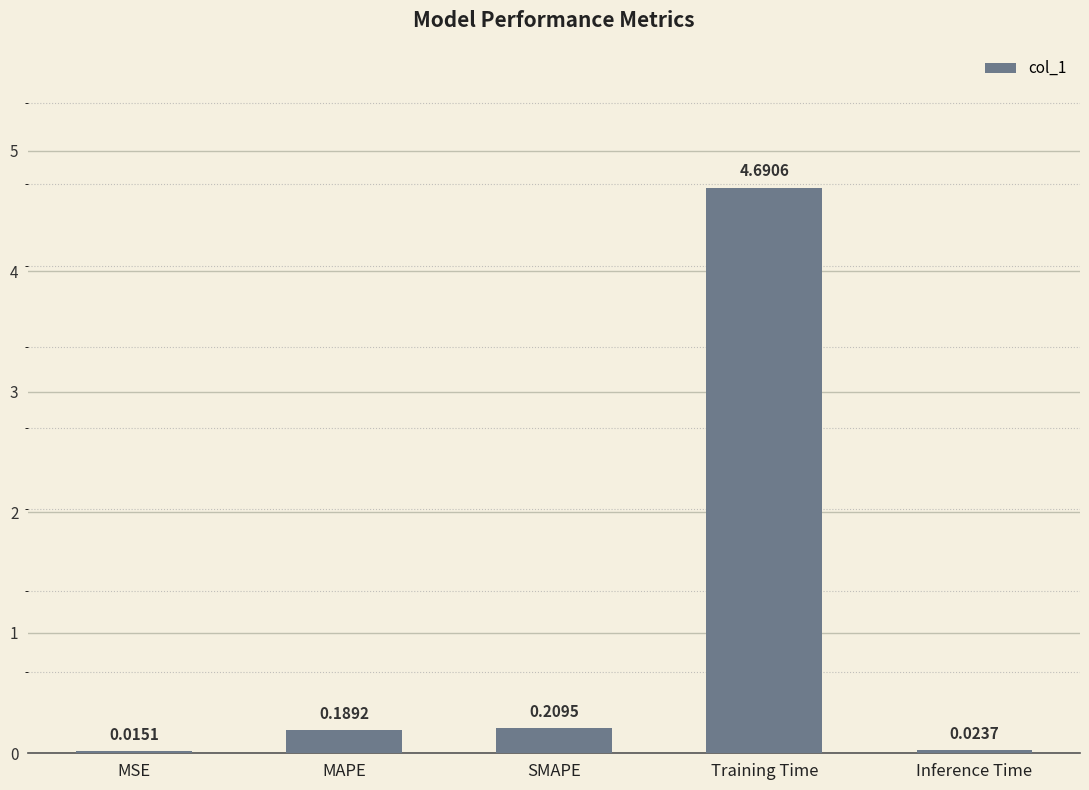

Which label corresponds to the largest value in the chart?

Training Time